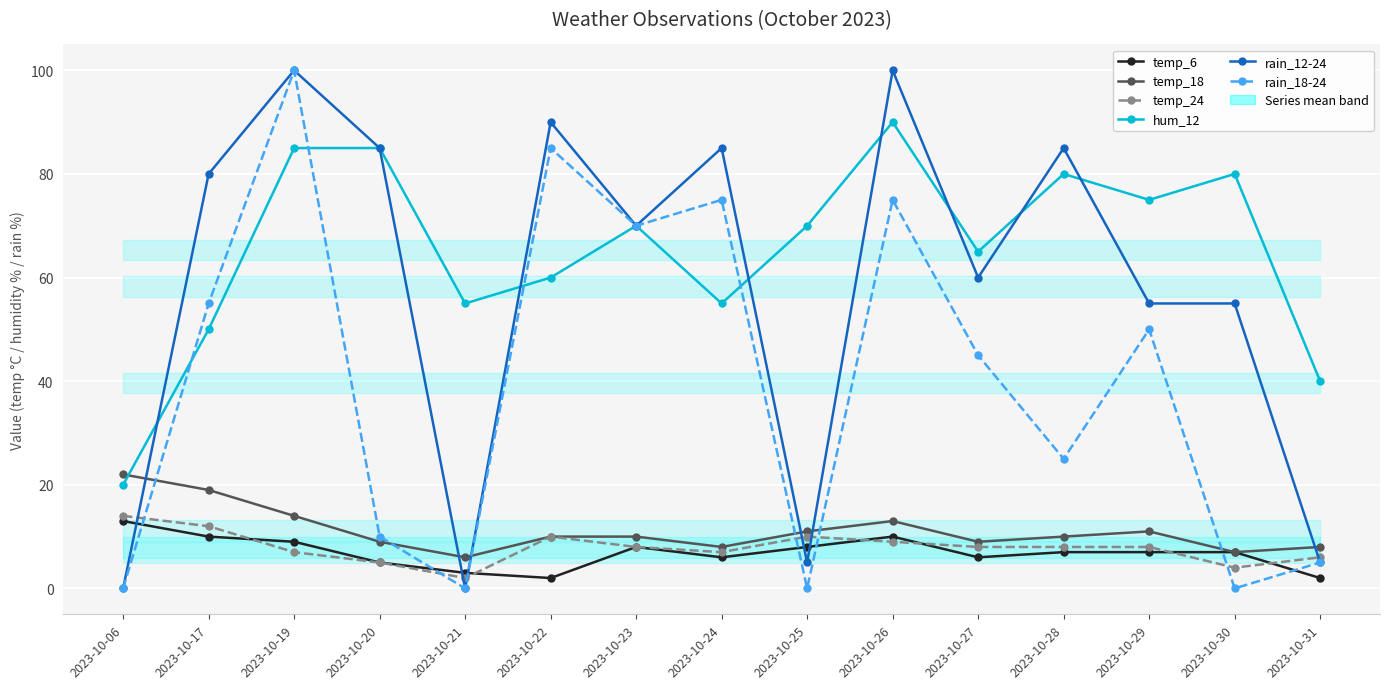

After their last crossing, which series has the higher values: rain_18-24 or temp_6?

rain_18-24